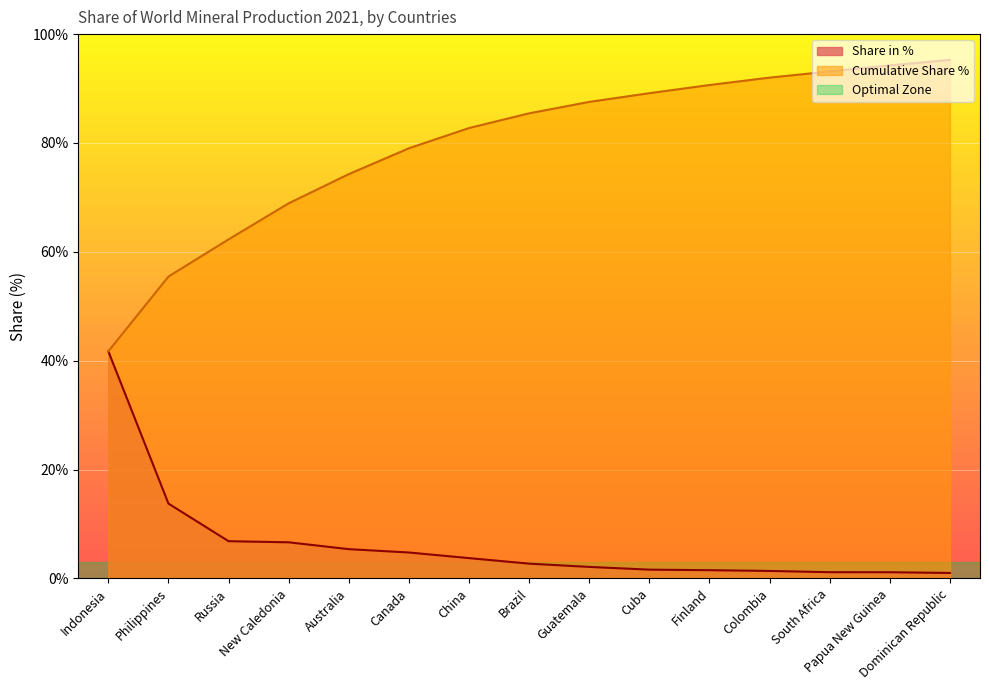

How many lines are shown in the chart?

2